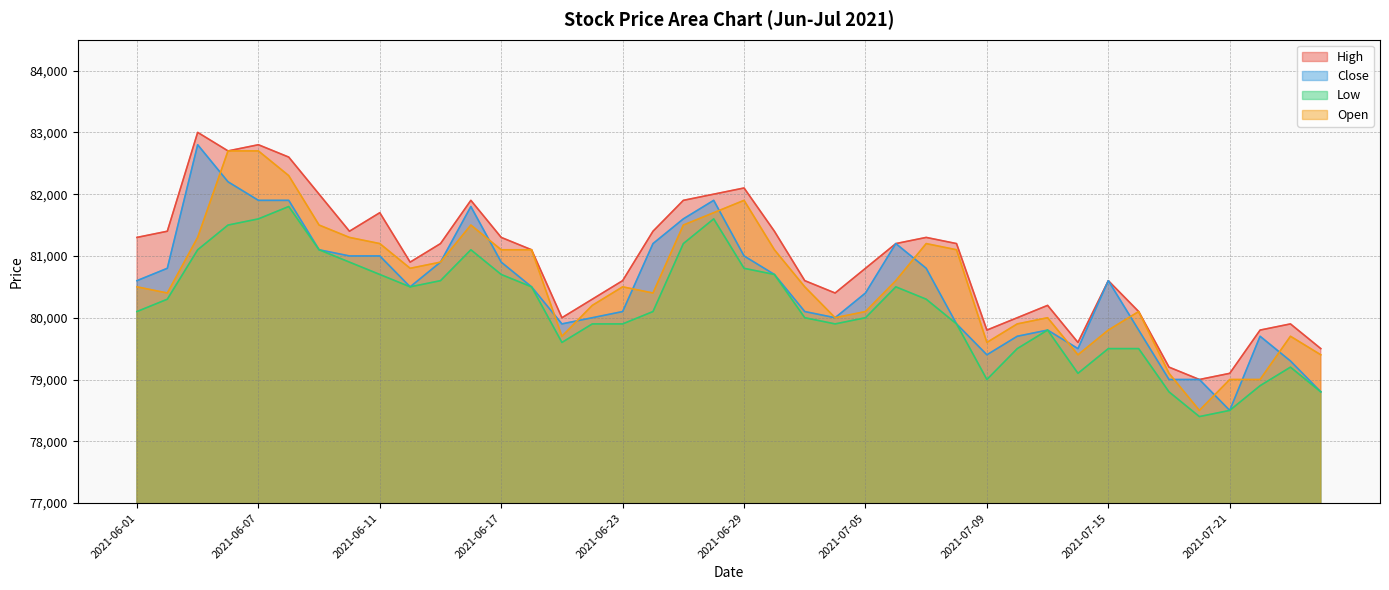

How many series are shown in this chart?

4